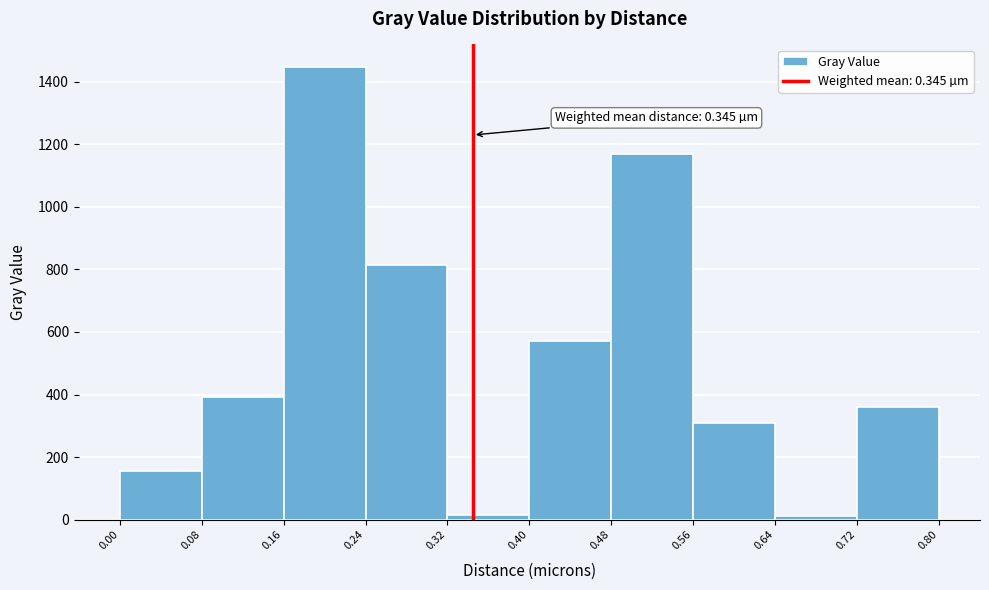

Which range on the x-axis has the tallest bar?

0.16 to 0.24